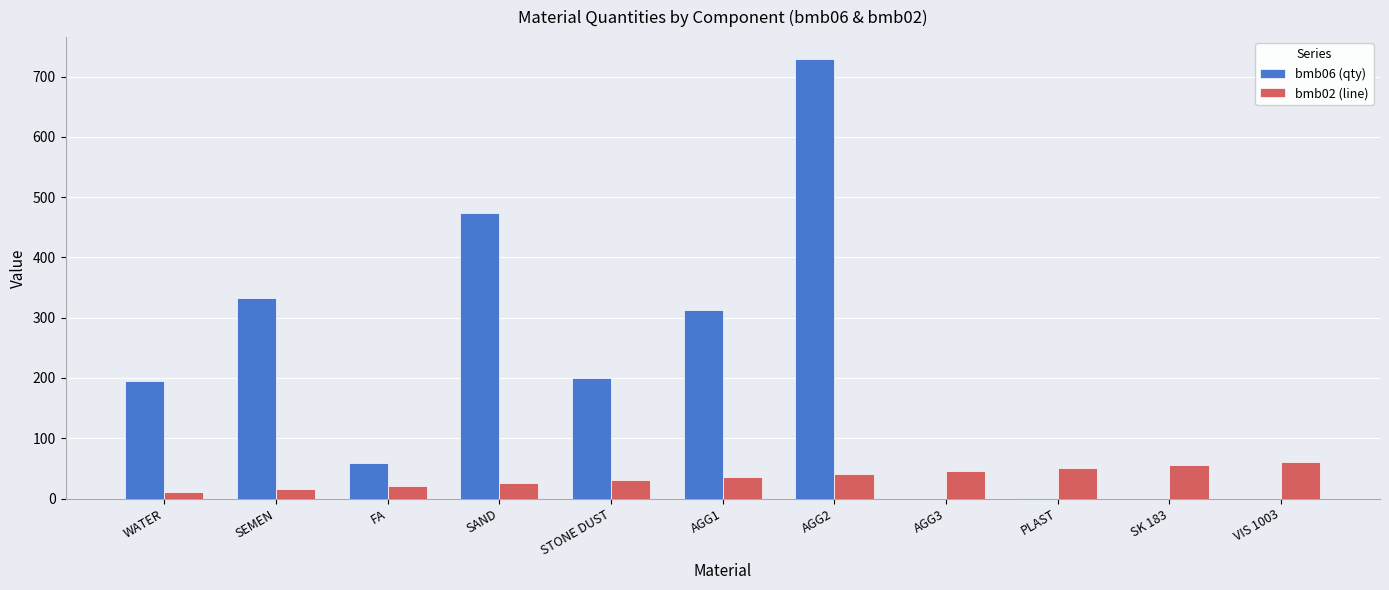

Is the value of bmb02 (line) at FA greater than the value of bmb06 (qty) at SK 183?

Yes